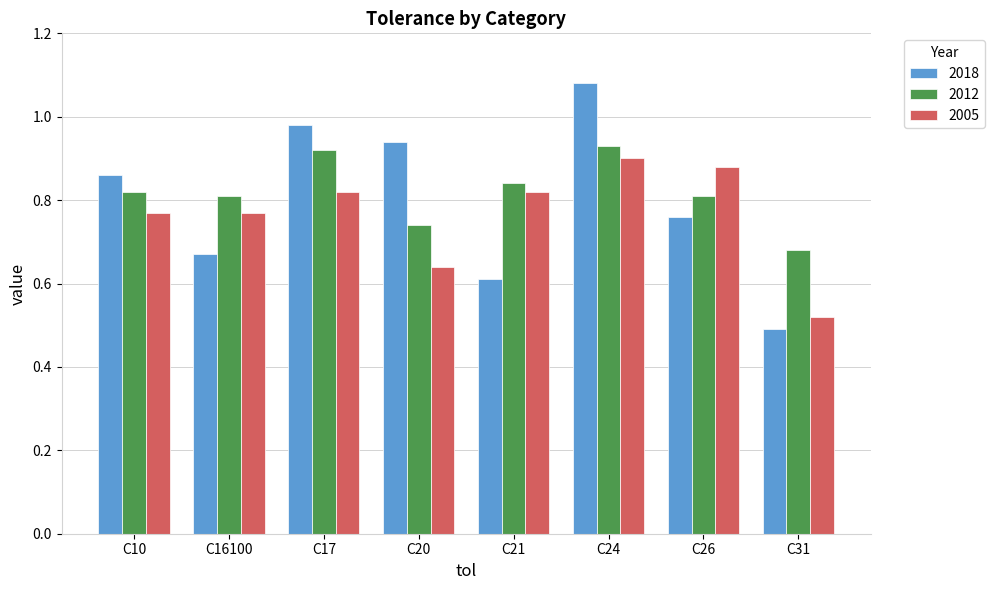

Which series changed the most between C10 and C17?

2018